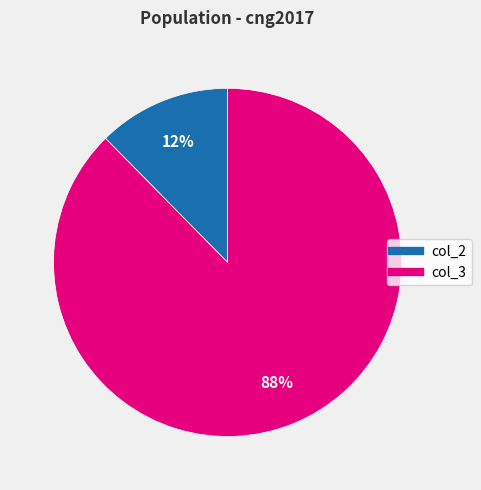

How many slices are in this pie chart?

2